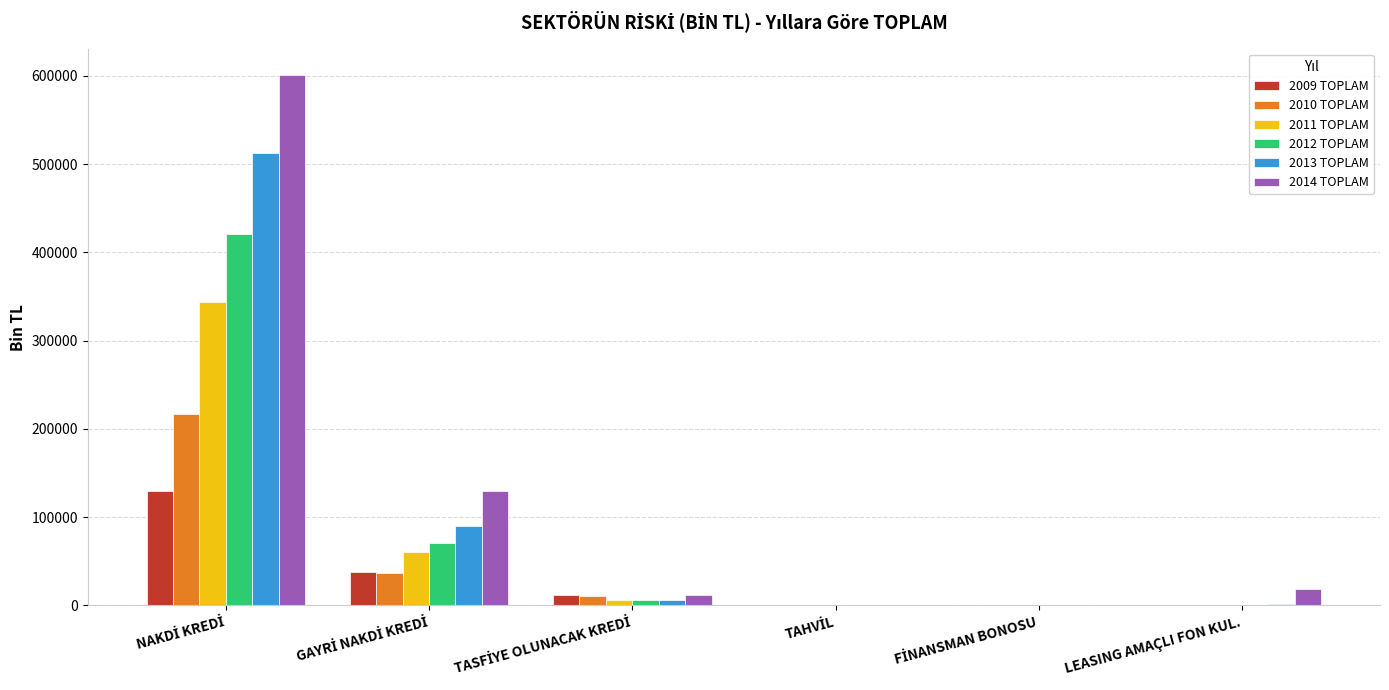

What is the sum of all 2012 TOPLAM values?

498602.2